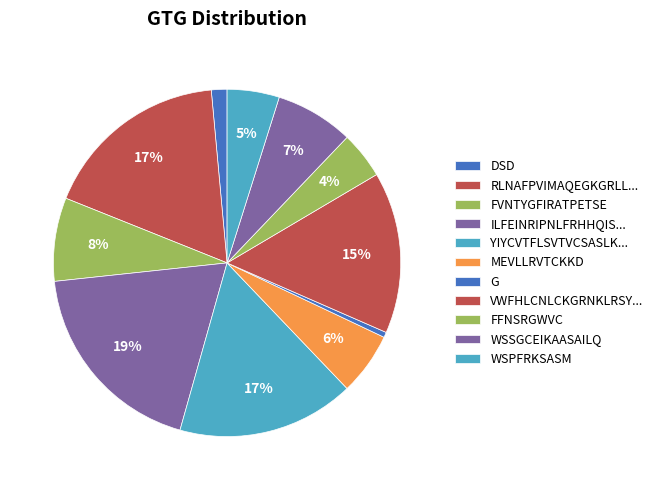

Count the number of slices in the pie.

11